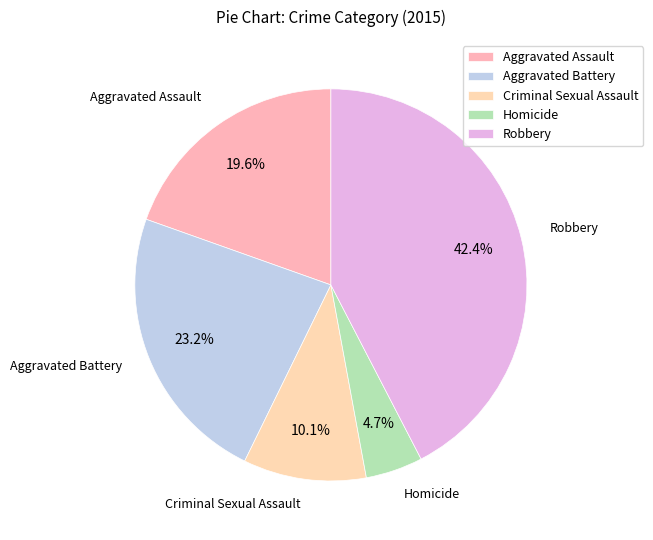

Is the sum of Robbery and Aggravated Assault greater than half?

Yes